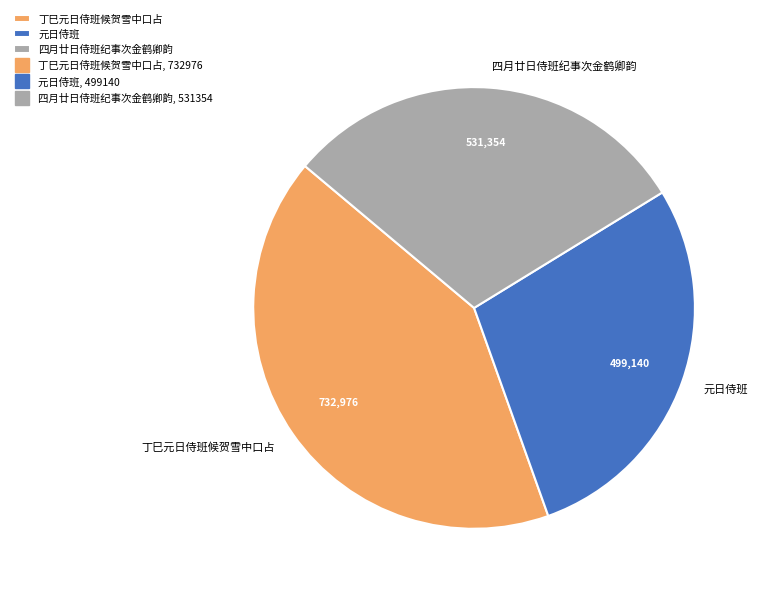

Count the number of slices in the pie.

3